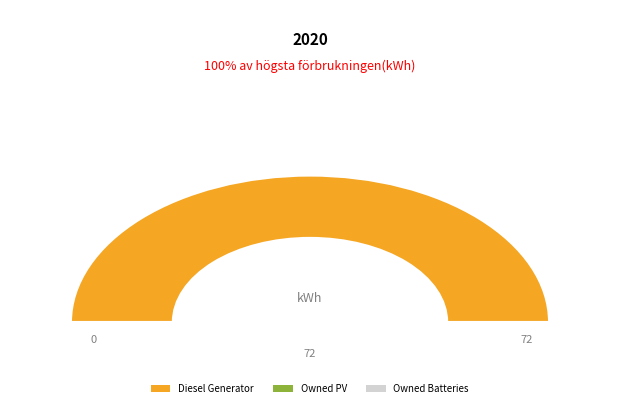

True or false: Owned PV accounts for 1% of the total.

False